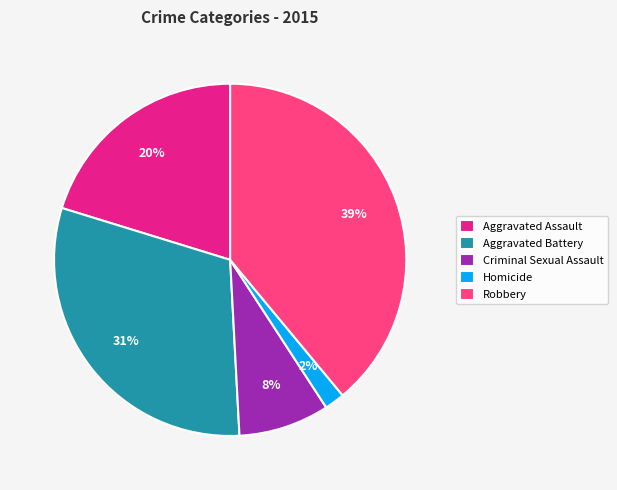

Do Robbery and Aggravated Assault together represent more than half of the pie?

Yes